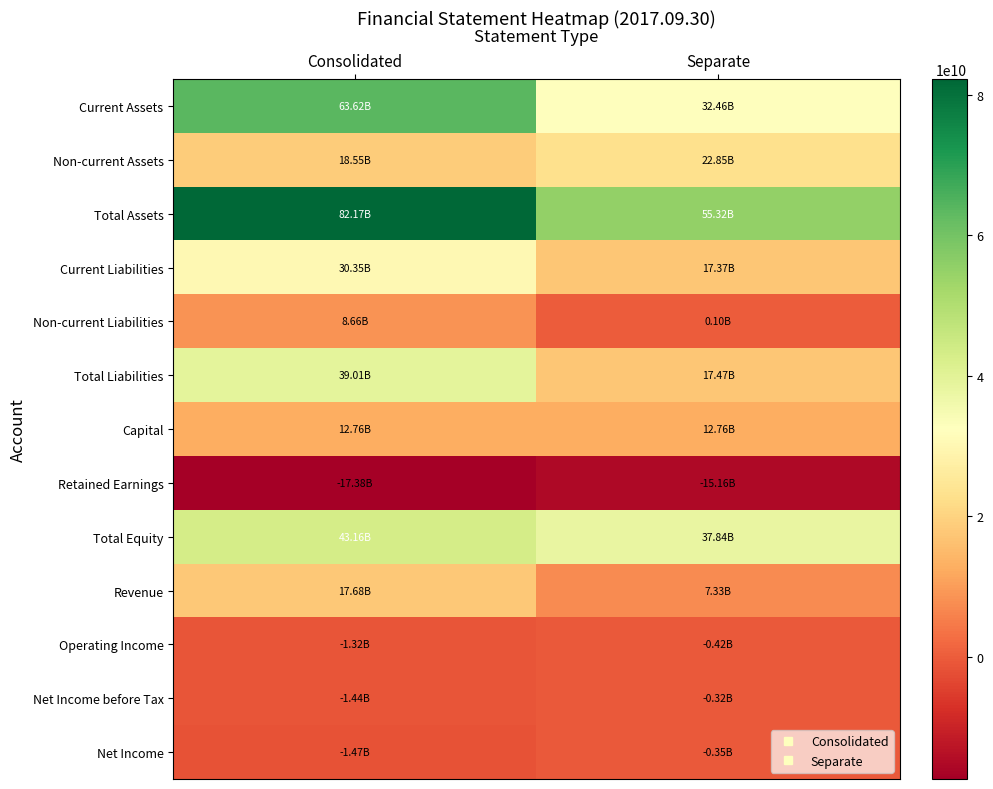

Which series has the largest total across all categories?

Total Assets